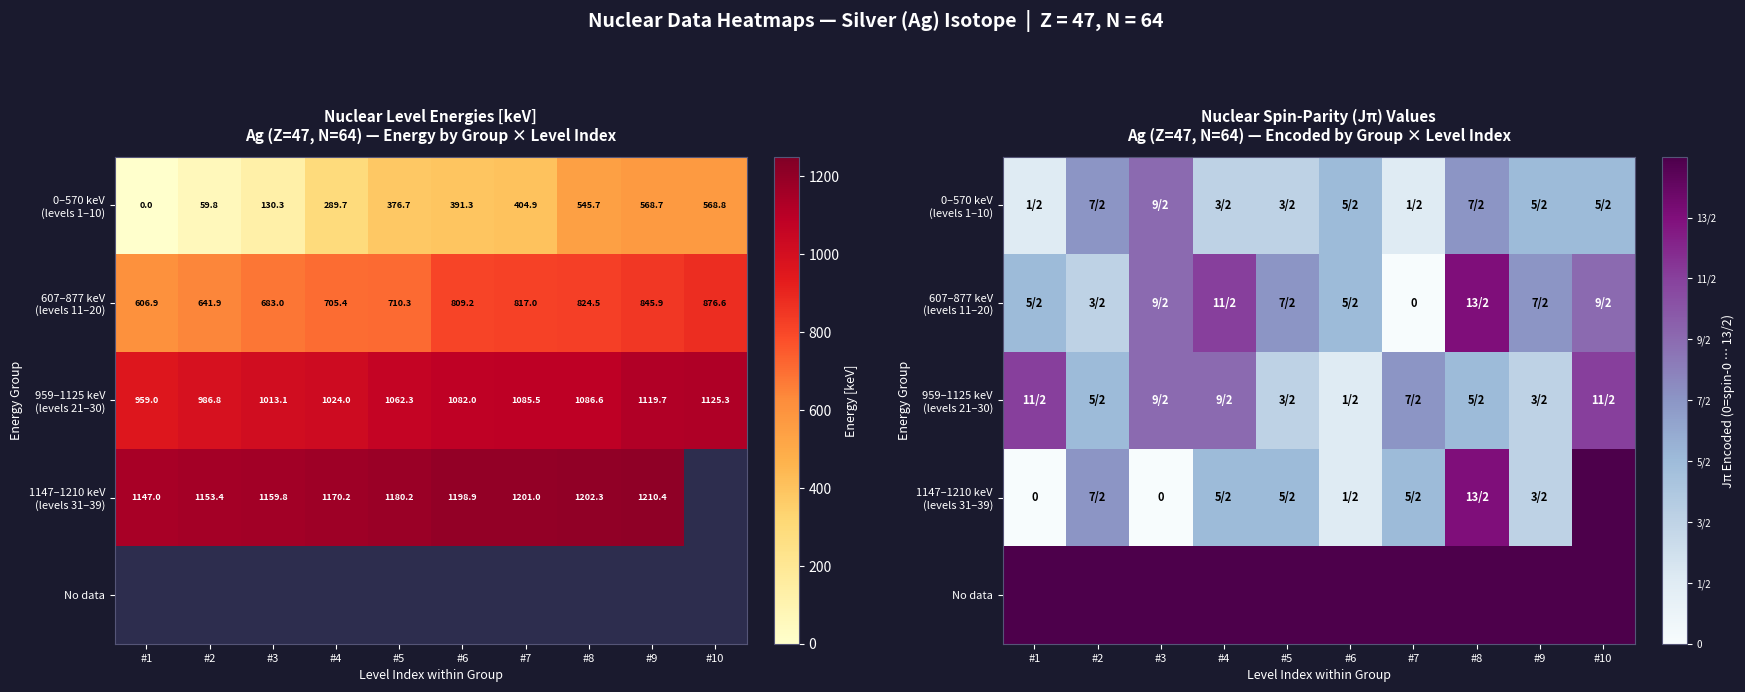

What is the difference between the maximum and second lowest values in the 0–570 keV (levels 1–10) series?

4